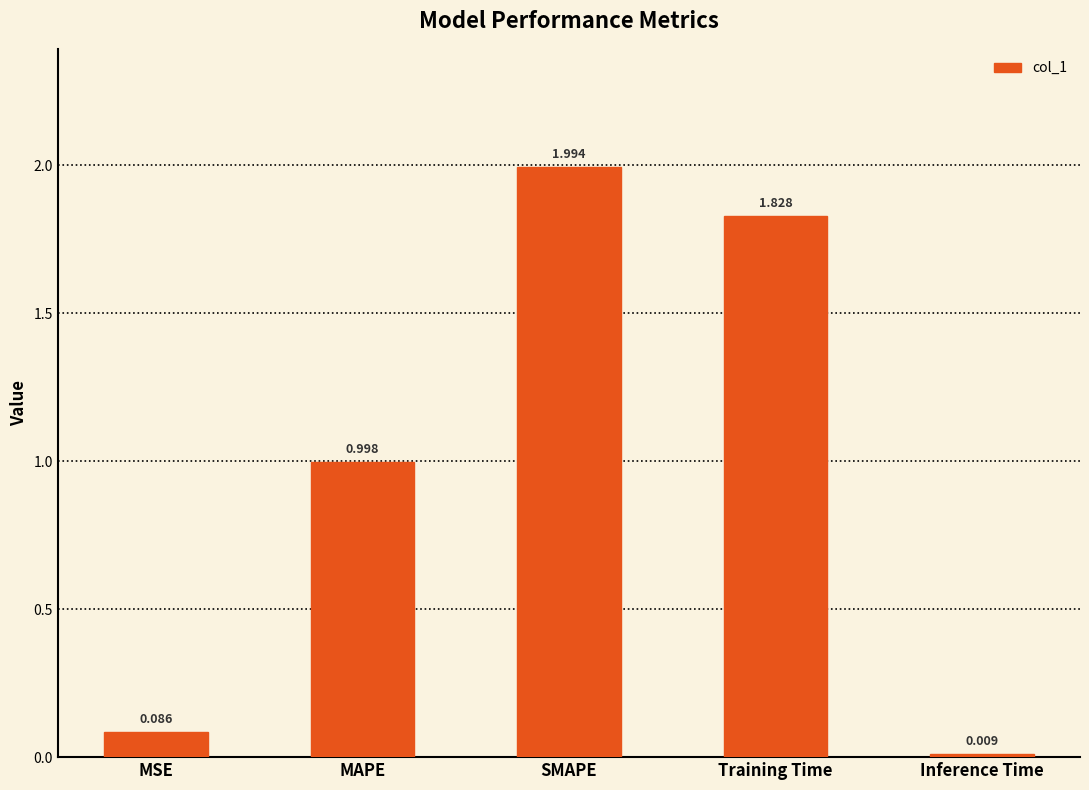

Between SMAPE and Training Time, which is larger?

SMAPE